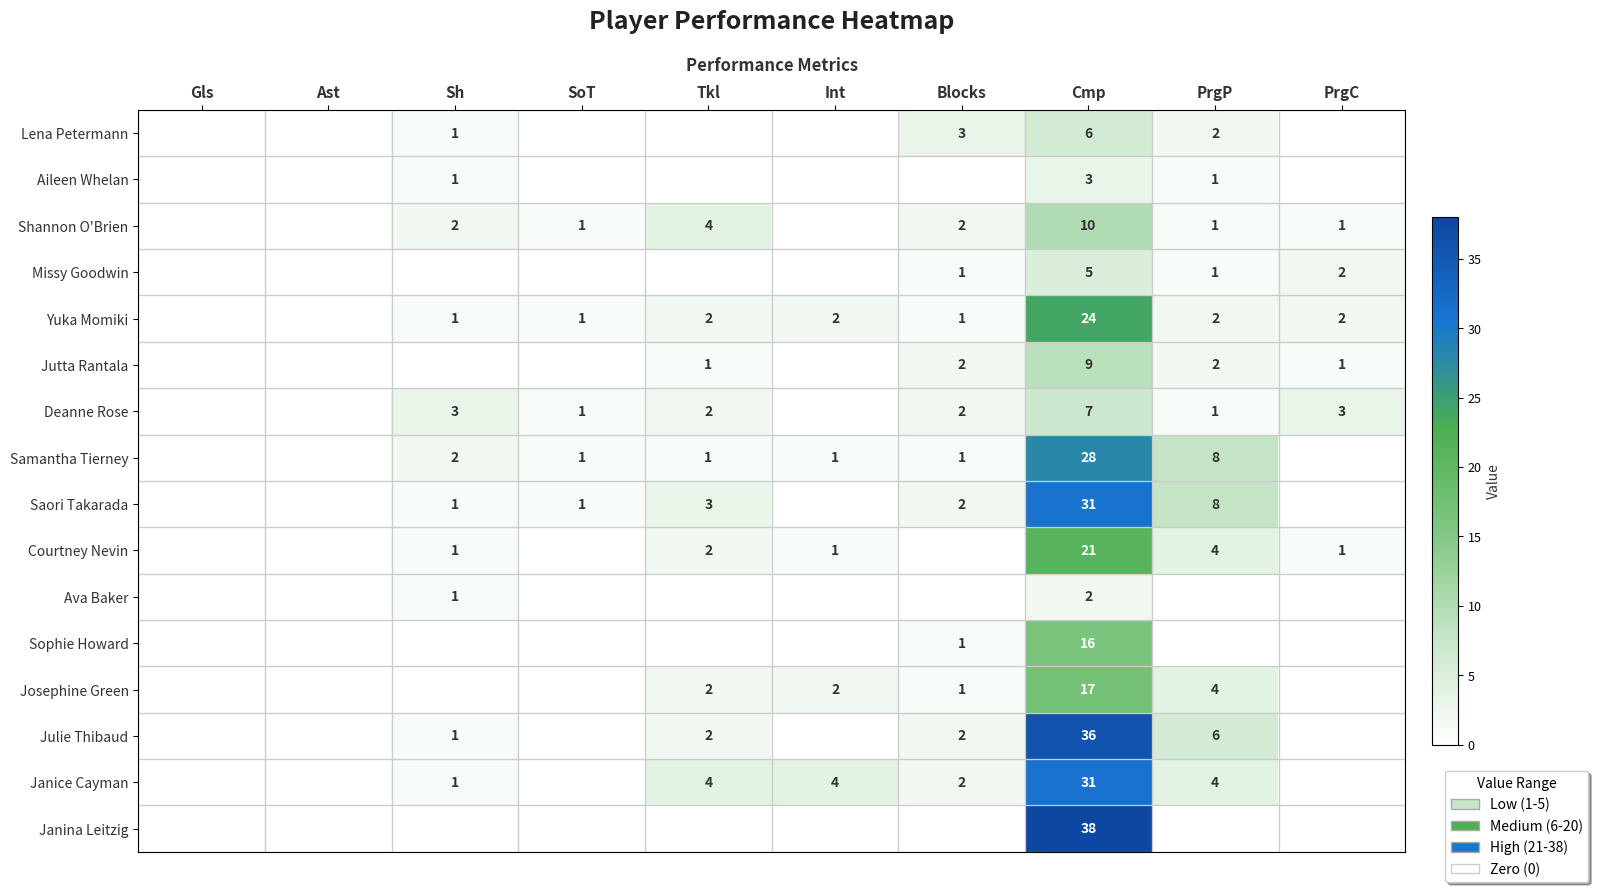

The Courtney Nevin series shows 1 at Int. True or false?

True